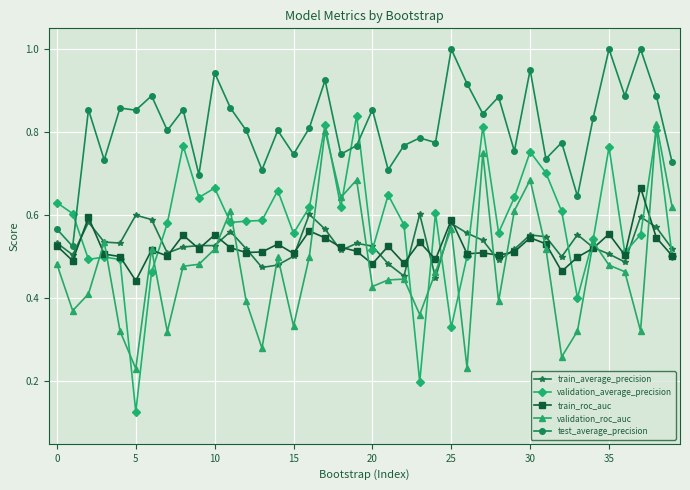

What is the maximum value shown in the chart?

1.0